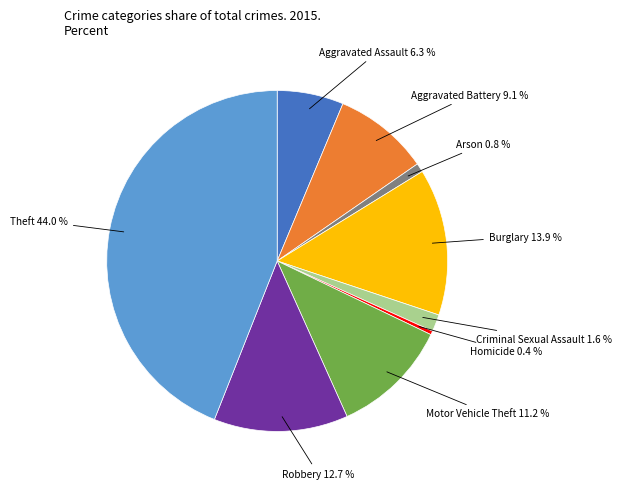

Which has a higher value, Motor Vehicle Theft or Aggravated Battery?

Motor Vehicle Theft